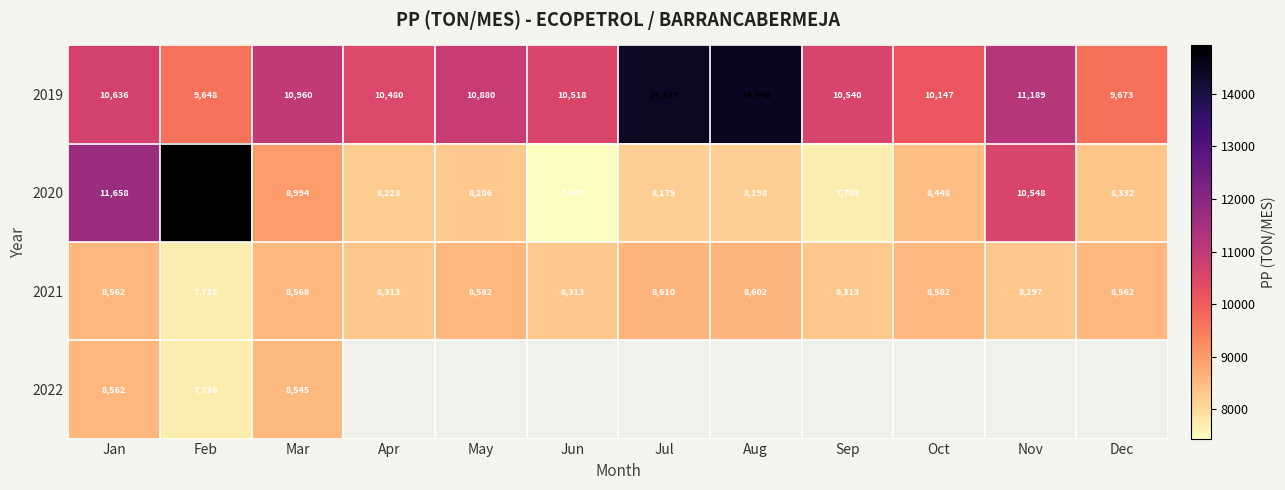

What is the difference between the maximum and minimum values in the 2019 series?

4792.0